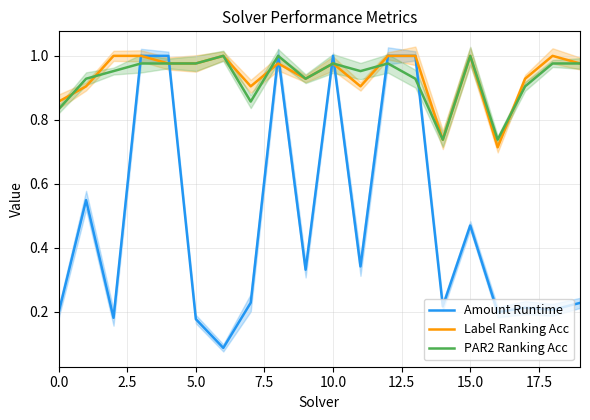

How many lines are shown in the chart?

3